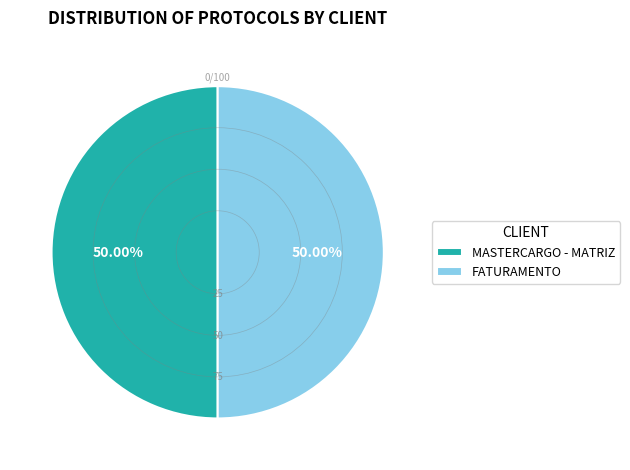

To the nearest percent, what is the combined percentage of FATURAMENTO and MASTERCARGO - MATRIZ?

100%